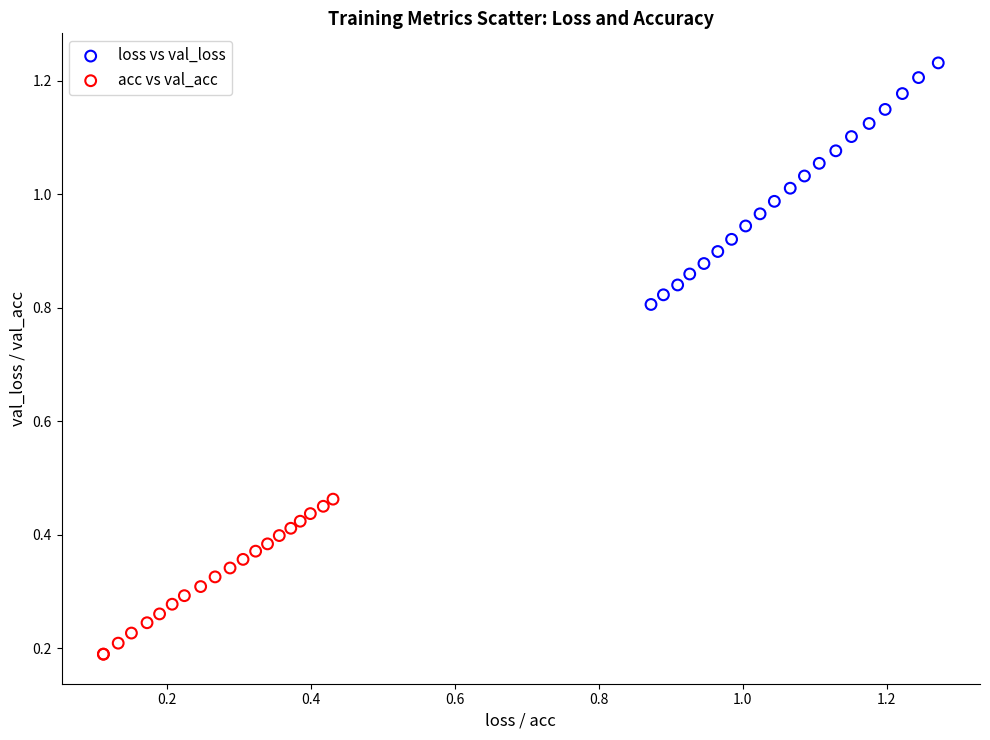

Which series contains the lowest Y value?

acc vs val_acc